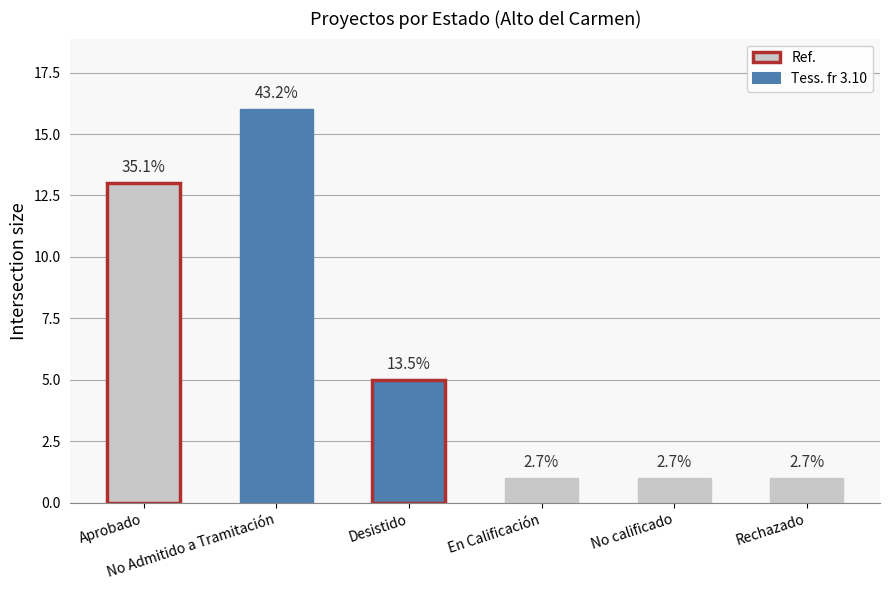

What is the average value?

6